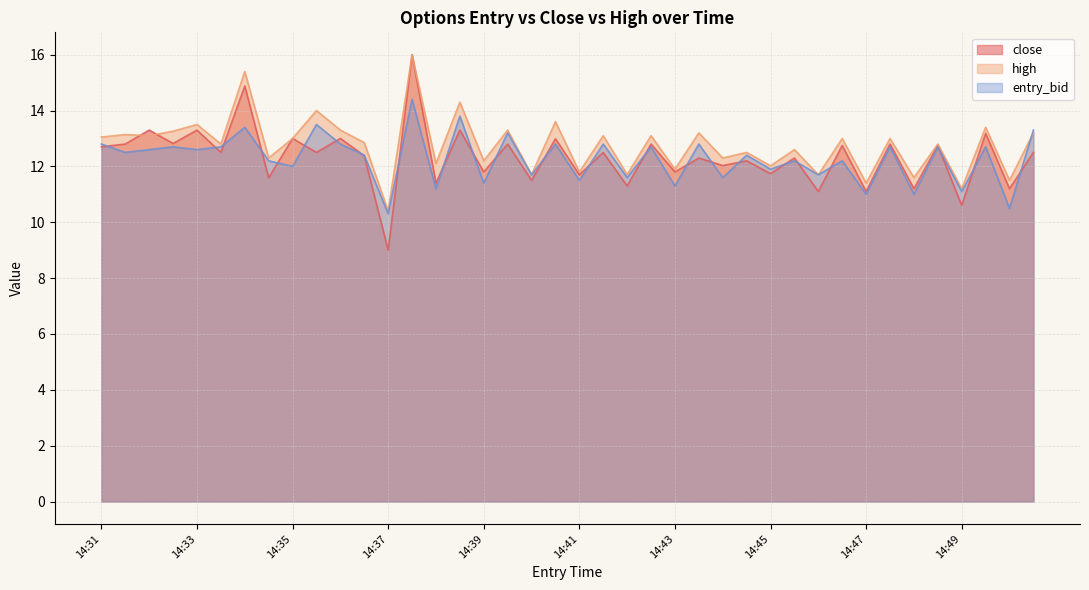

At which label does high reach its minimum?

14:37